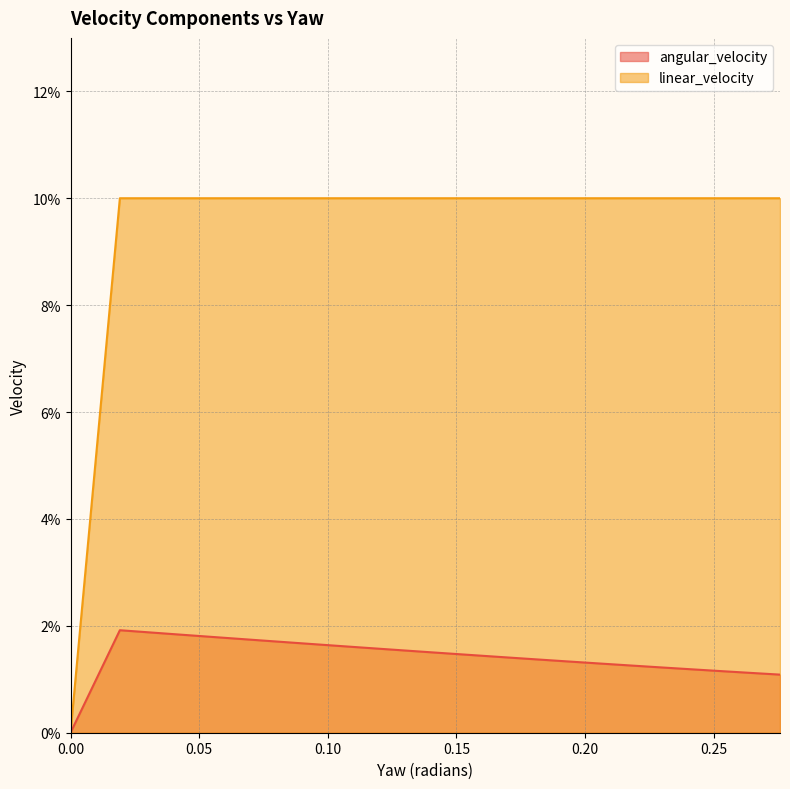

Which series has the widest spread of values?

linear_velocity